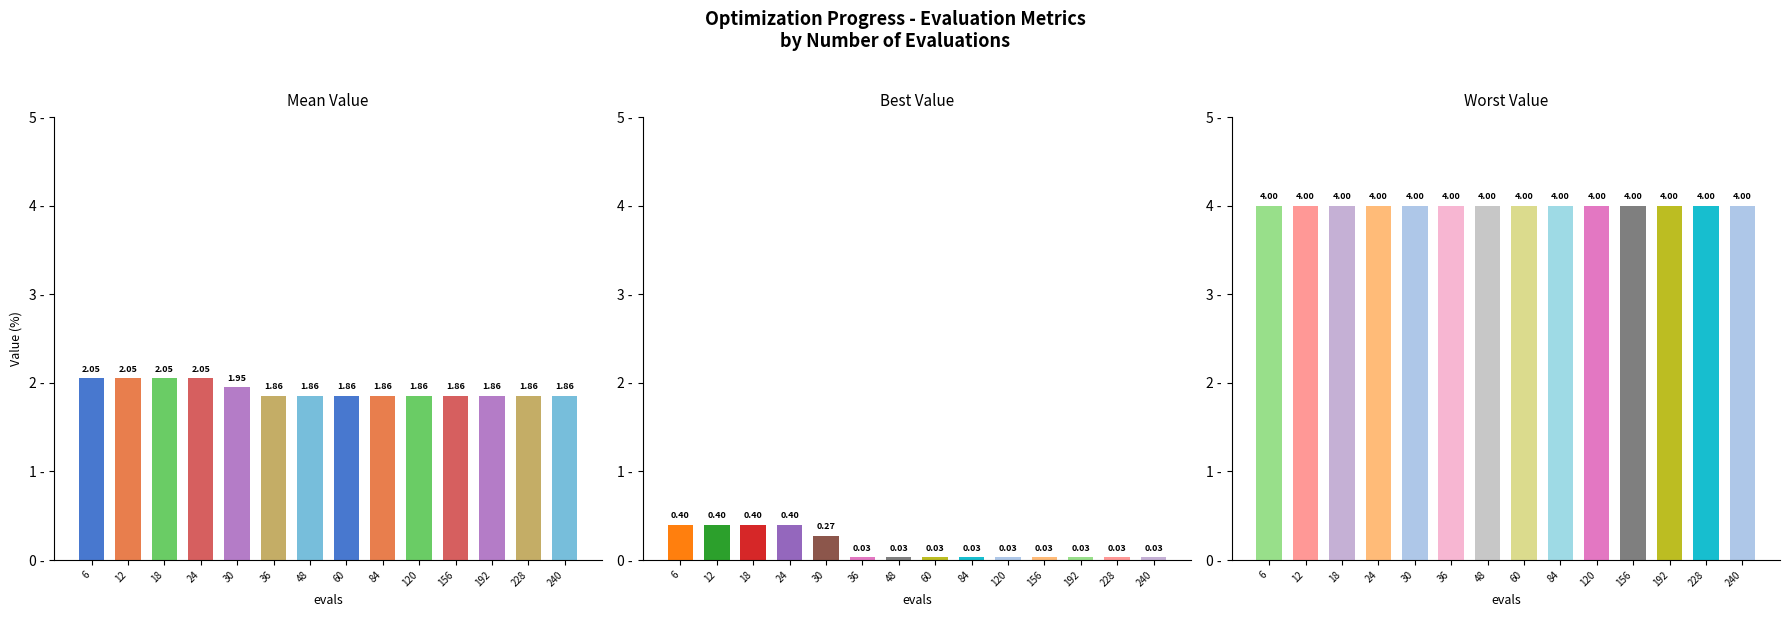

What are all the series names shown in the legend?

mean, best, worst